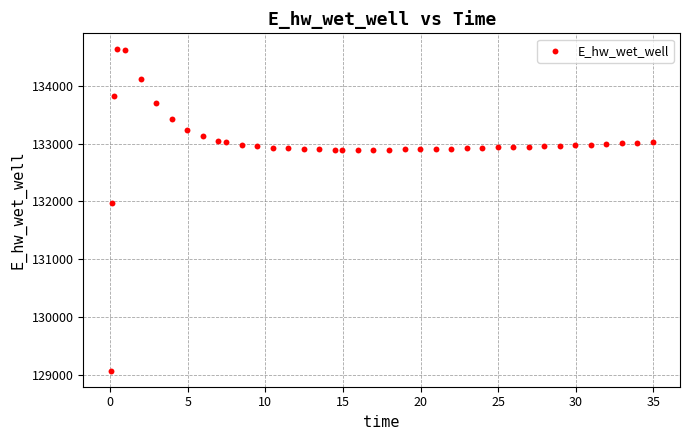

What is the range of Y values (max minus min)?

5557.8